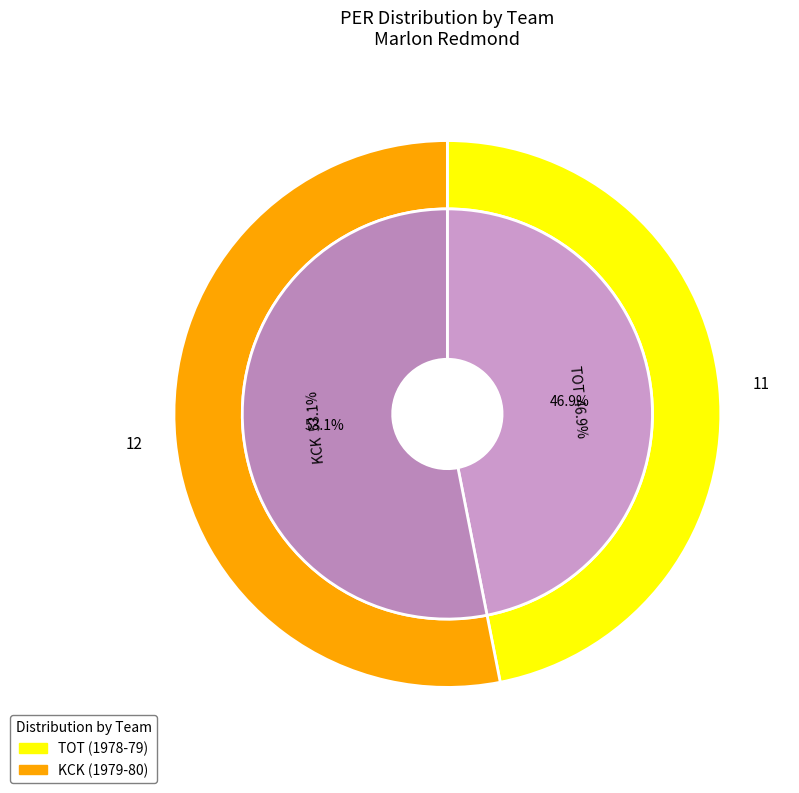

To the nearest percent, what portion does KCK represent?

53%